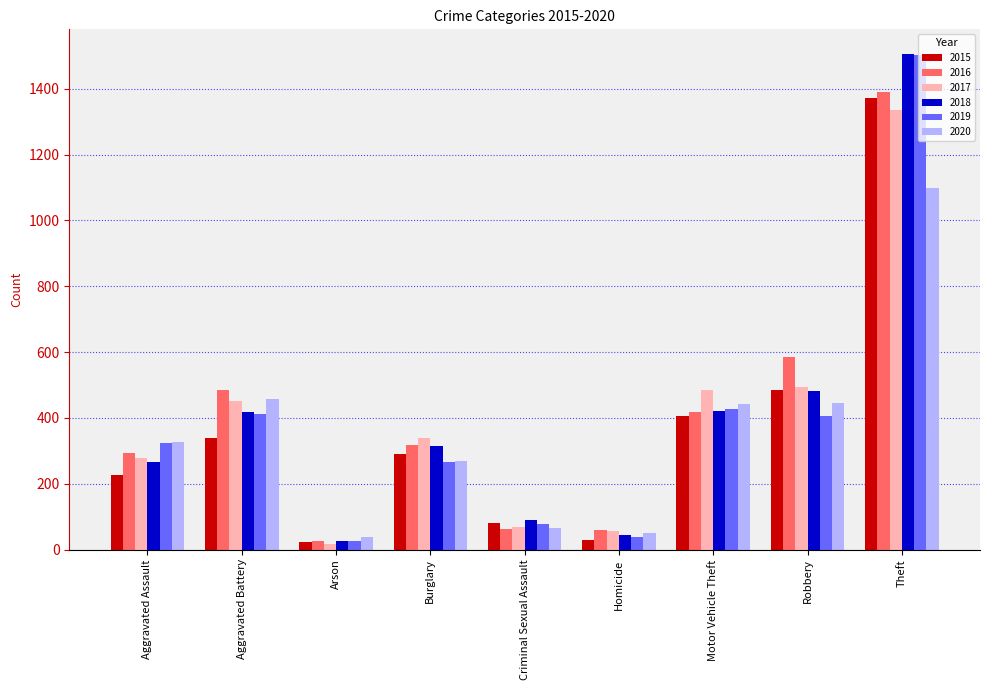

Is it true that 2020 equals 51 at Homicide?

True